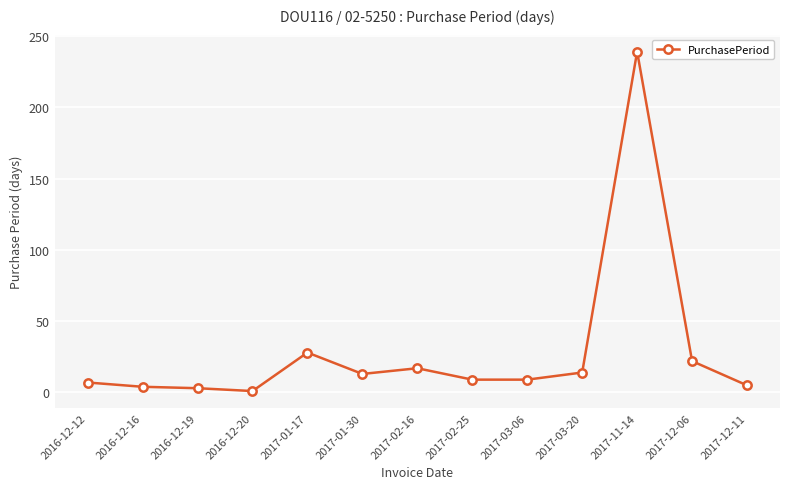

What is the maximum value shown in the chart?

239